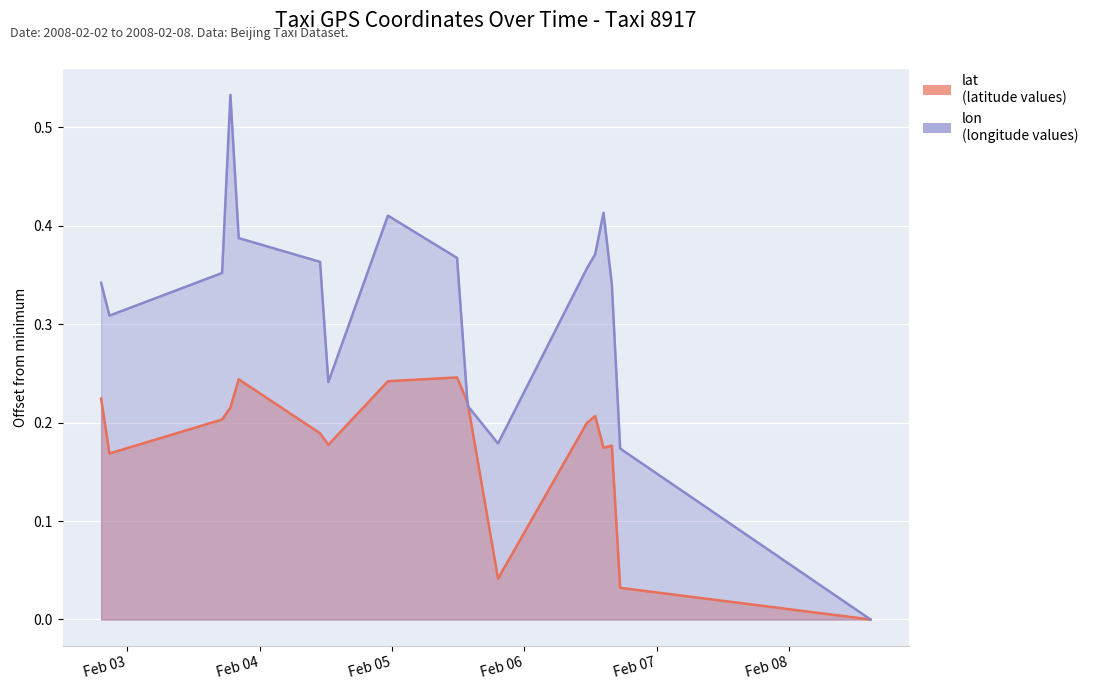

True or false: lat and lon cross at least once.

True